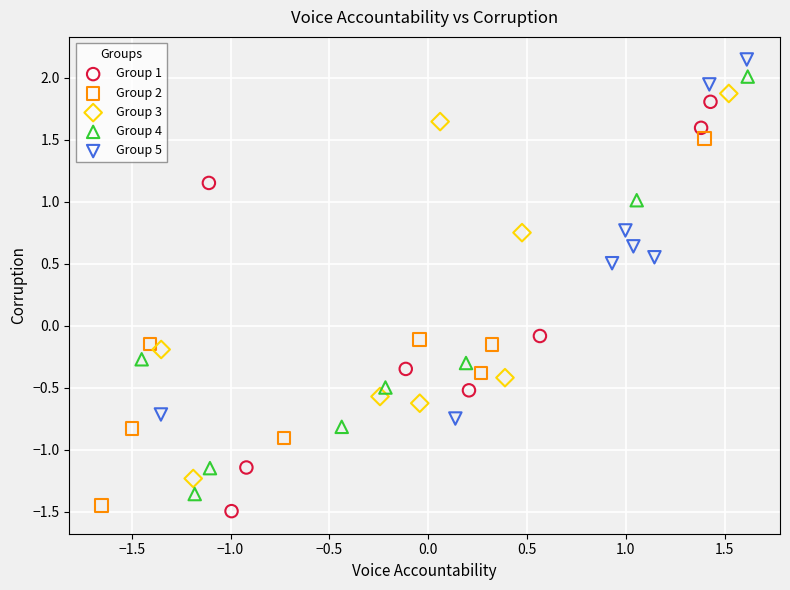

What are all the series names shown in the legend?

Group 1, Group 2, Group 3, Group 4, Group 5